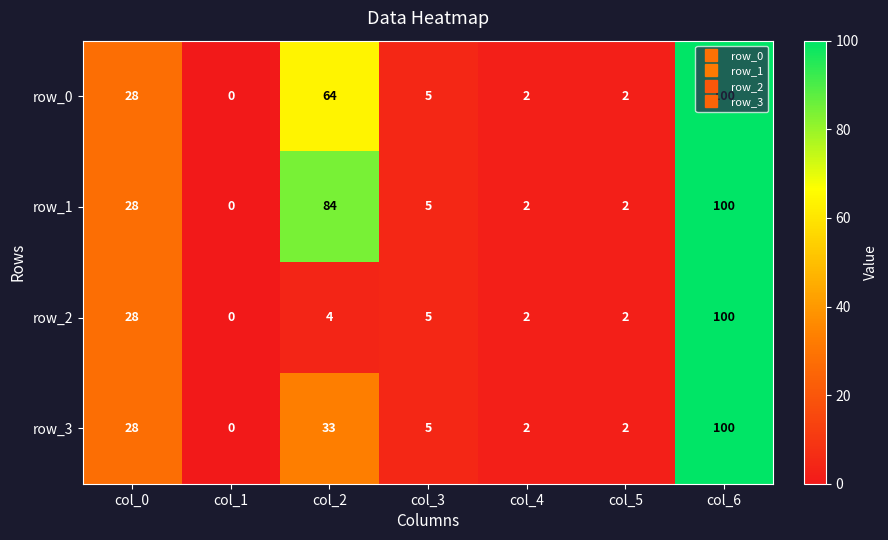

Reading right to left, list all the values displayed in this chart.

row_0: 100	2	2	5	64	0	28
row_1: 100	2	2	5	84	0	28
row_2: 100	2	2	5	4	0	28
row_3: 100	2	2	5	33	0	28